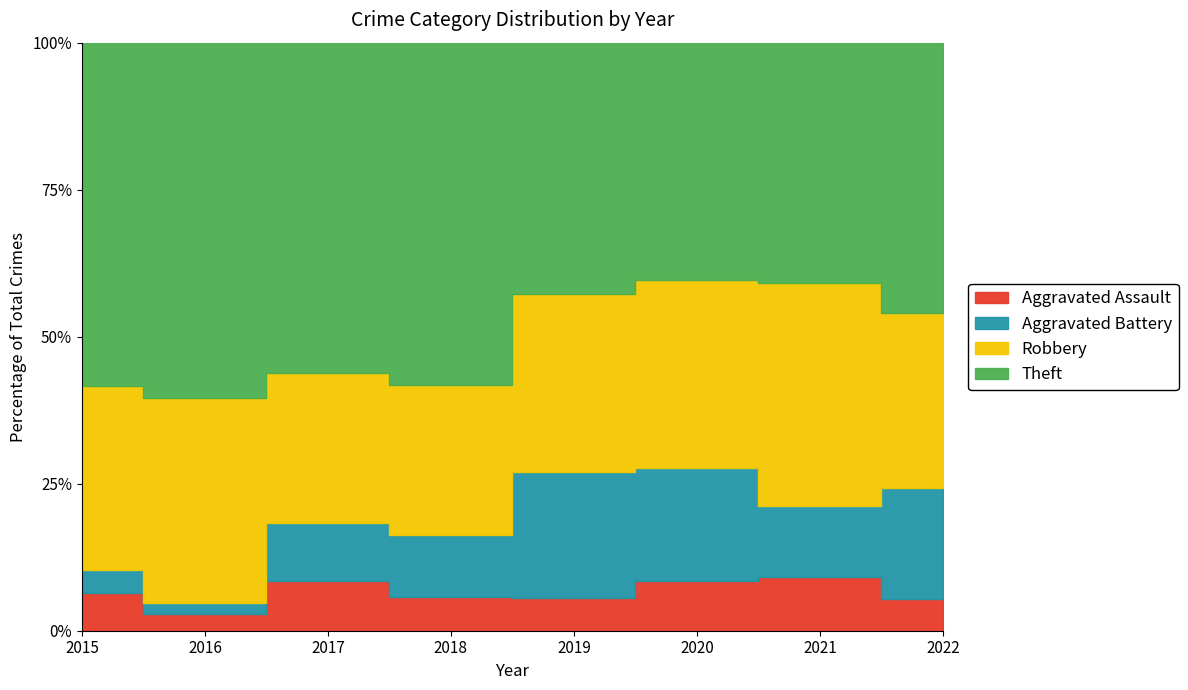

What is the difference between the second highest and second lowest values in the Aggravated Assault series?

3